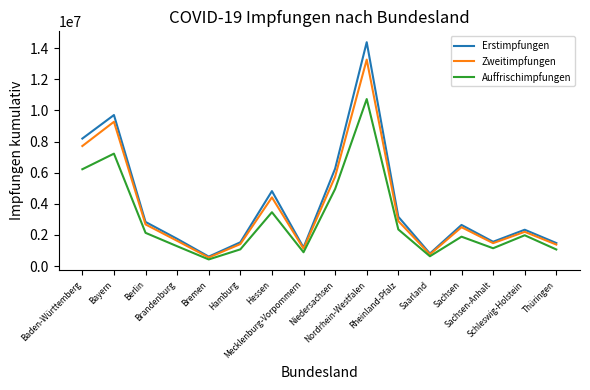

Which series has the largest range (max minus min)?

Erstimpfungen